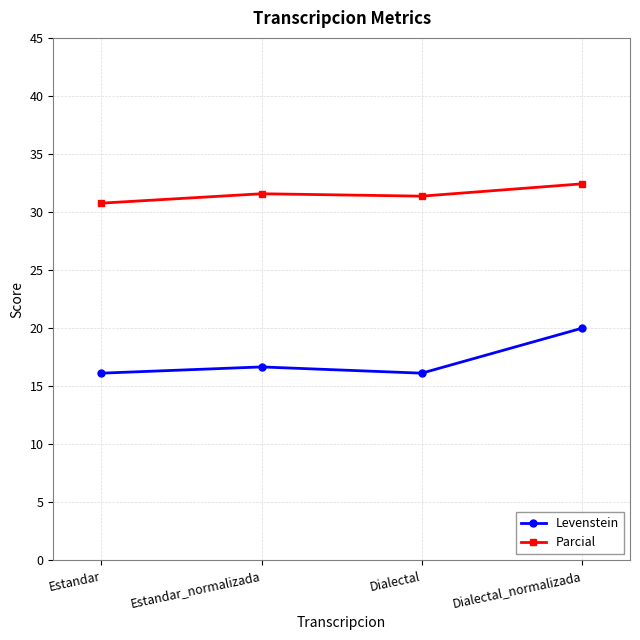

True or false: Levenstein and Parcial cross at least once.

False